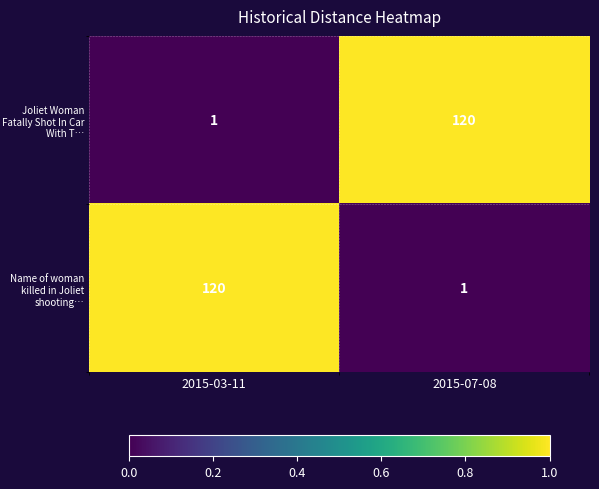

Count the number of categories in the chart.

2